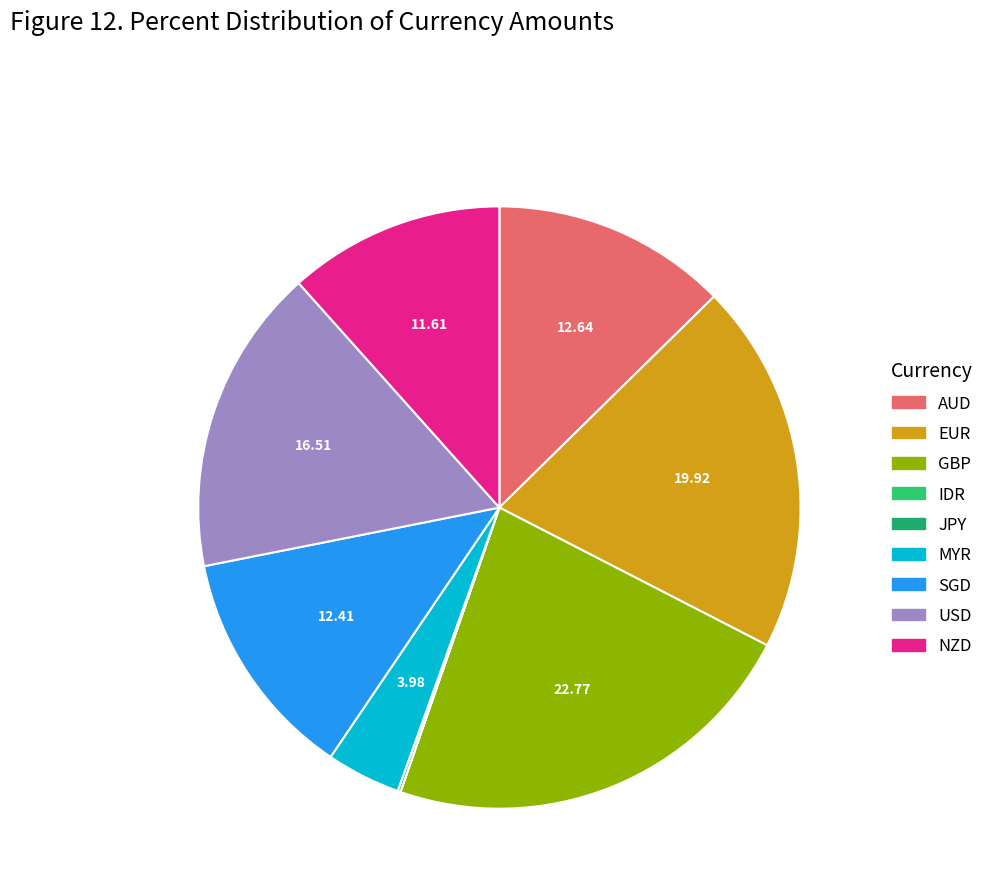

How many slices are in this pie chart?

9